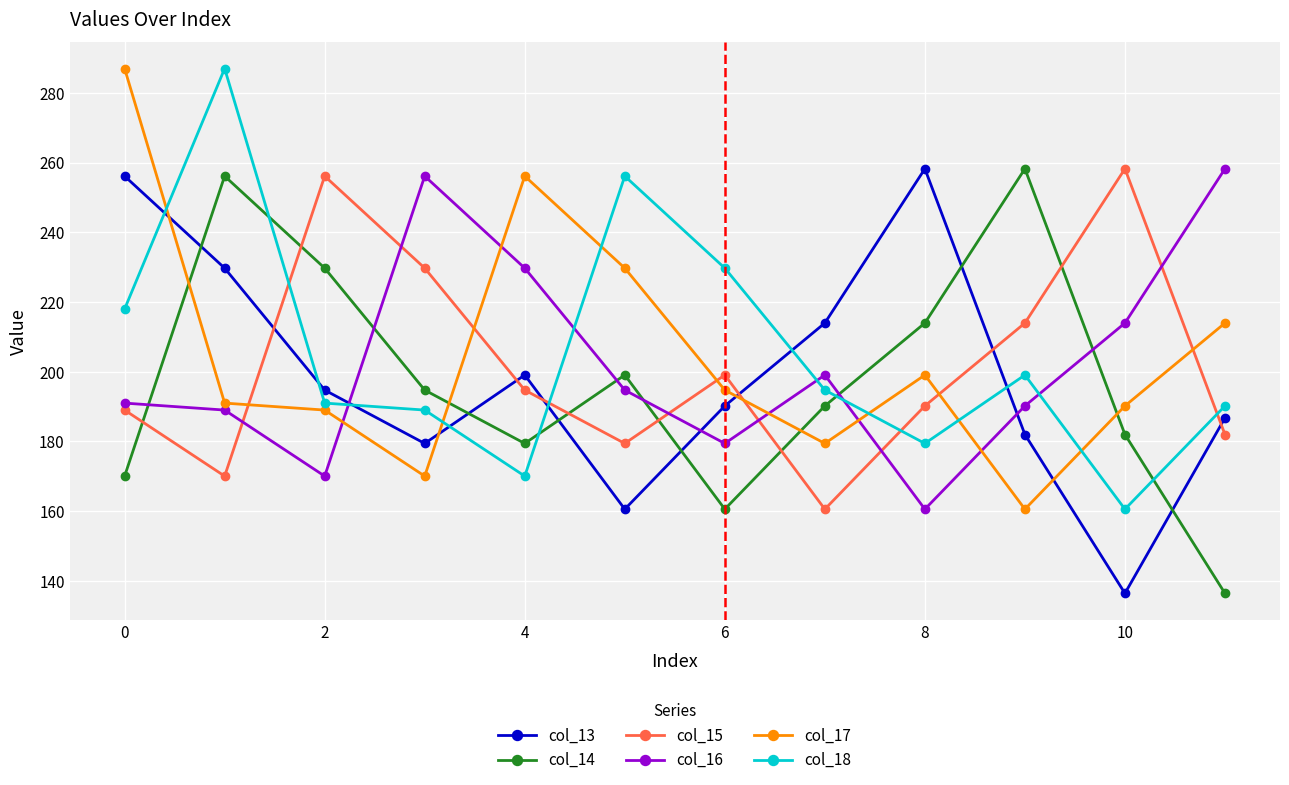

True or false: col_15 and col_13 intersect in this chart.

True